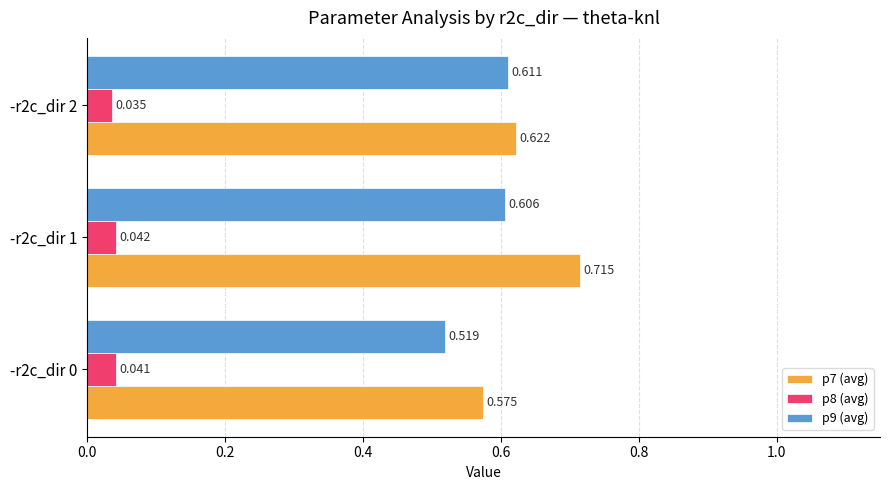

How many series are shown in this chart?

3